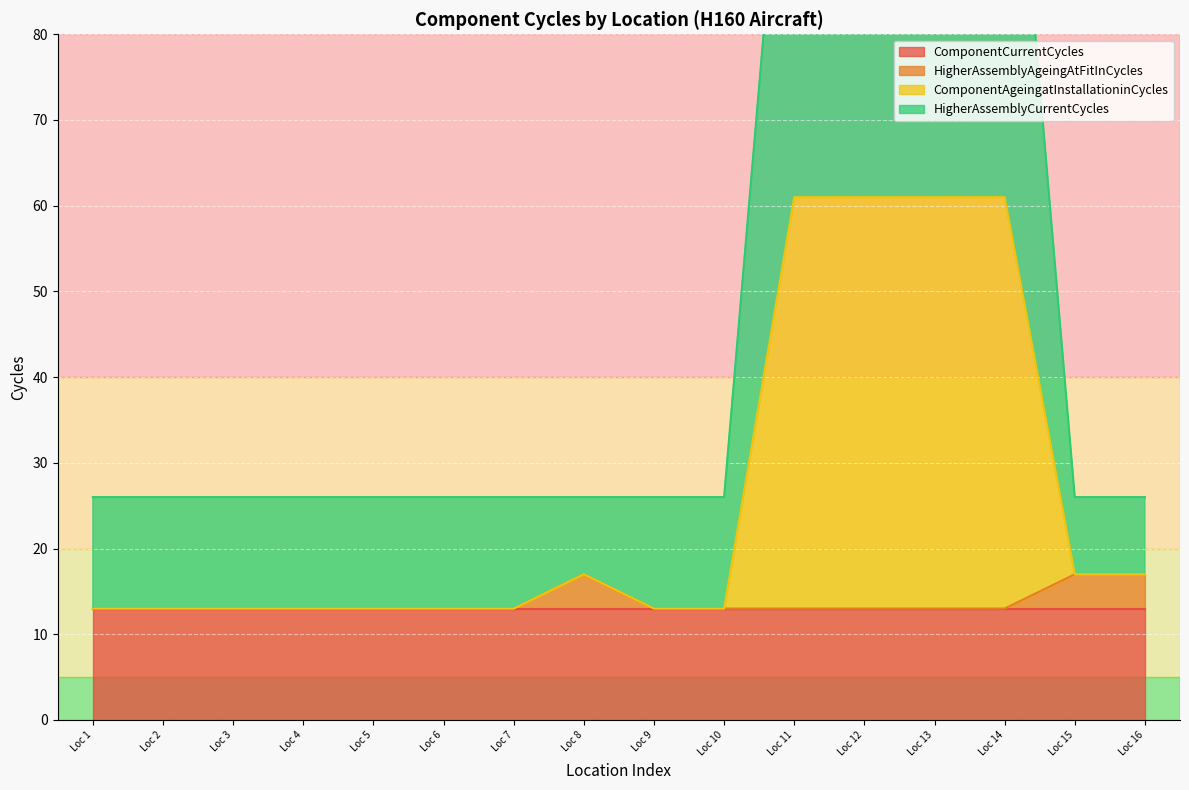

True or false: HigherAssemblyAgeingAtFitInCycles has a value of 13 at Loc 2.

True